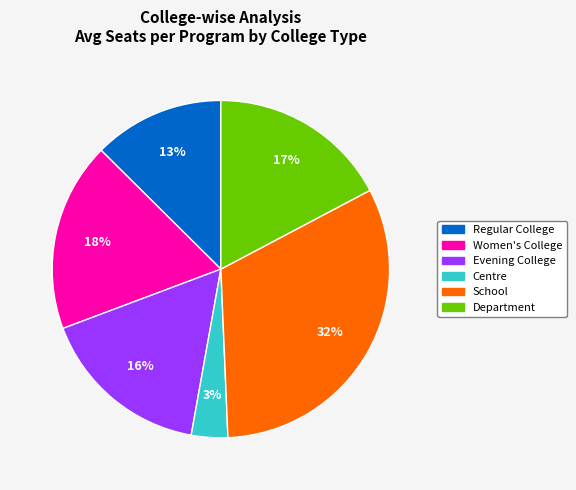

Combined, do Centre and Evening College account for over 50%?

No